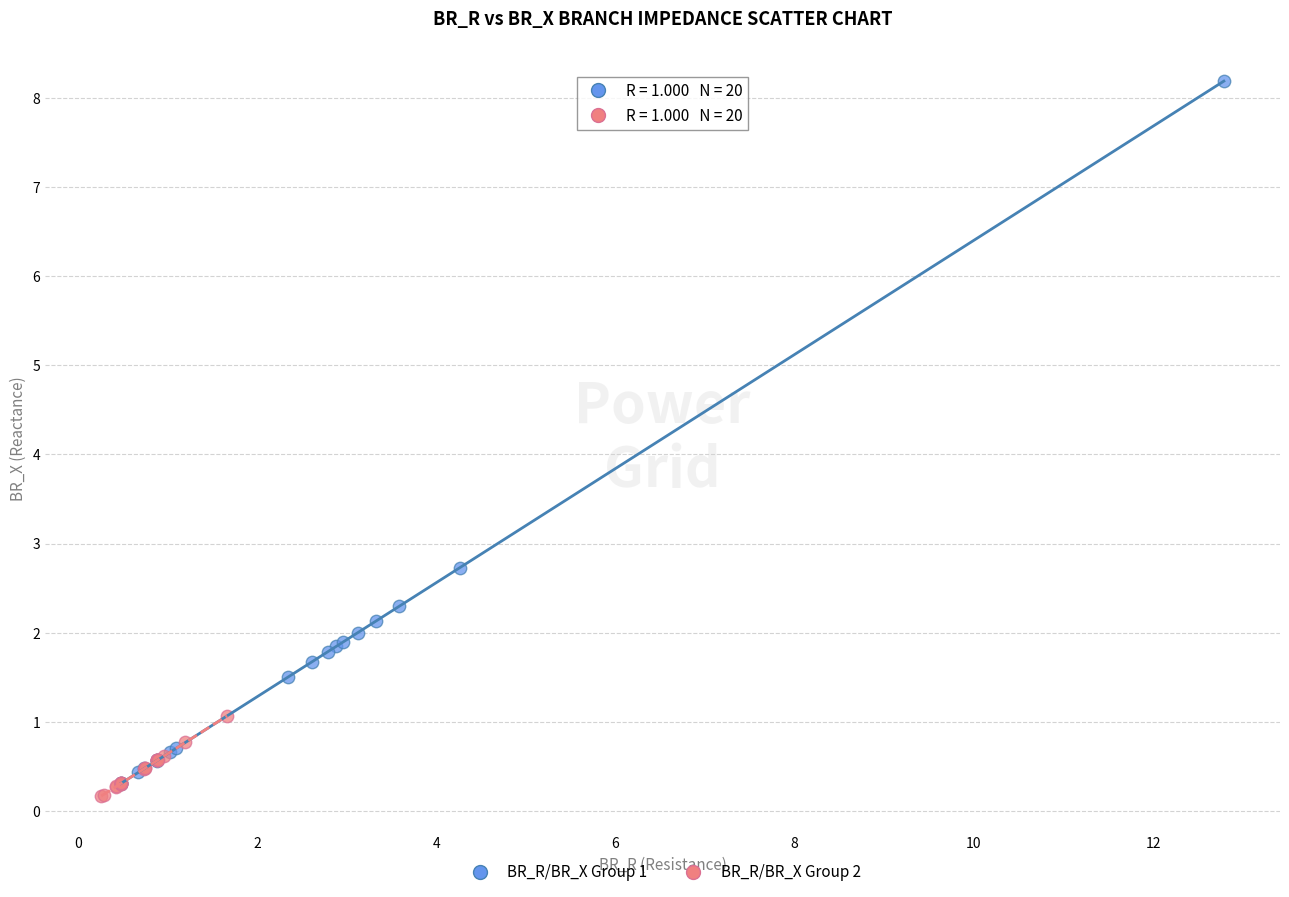

Which series reaches the maximum Y coordinate?

BR_R/BR_X Group 1